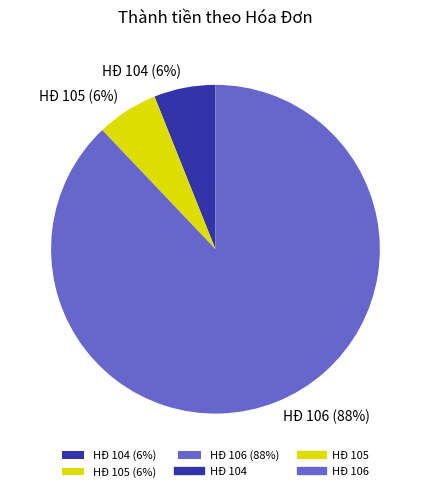

Is it true that HĐ 105 (6%) is 6% of the pie?

True